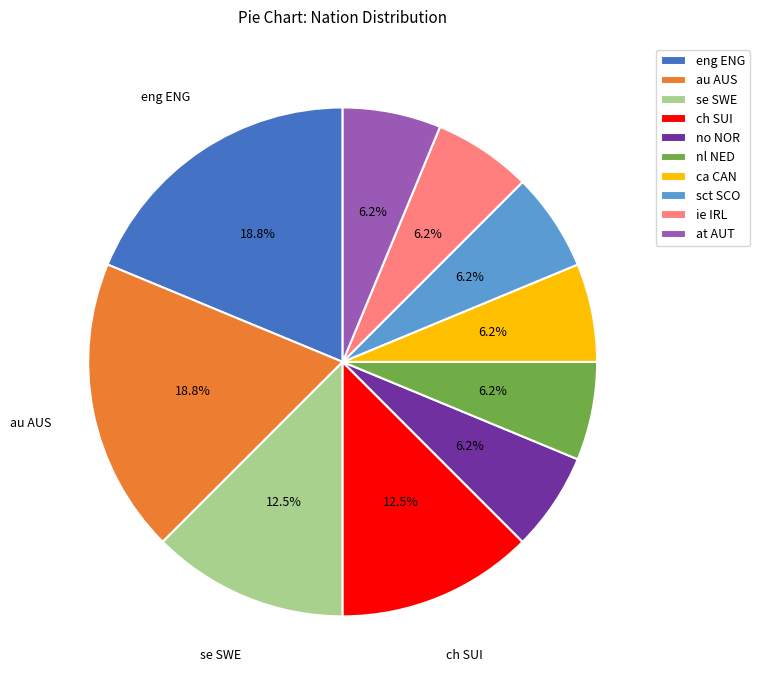

Is the sum of ch SUI and no NOR greater than half?

No